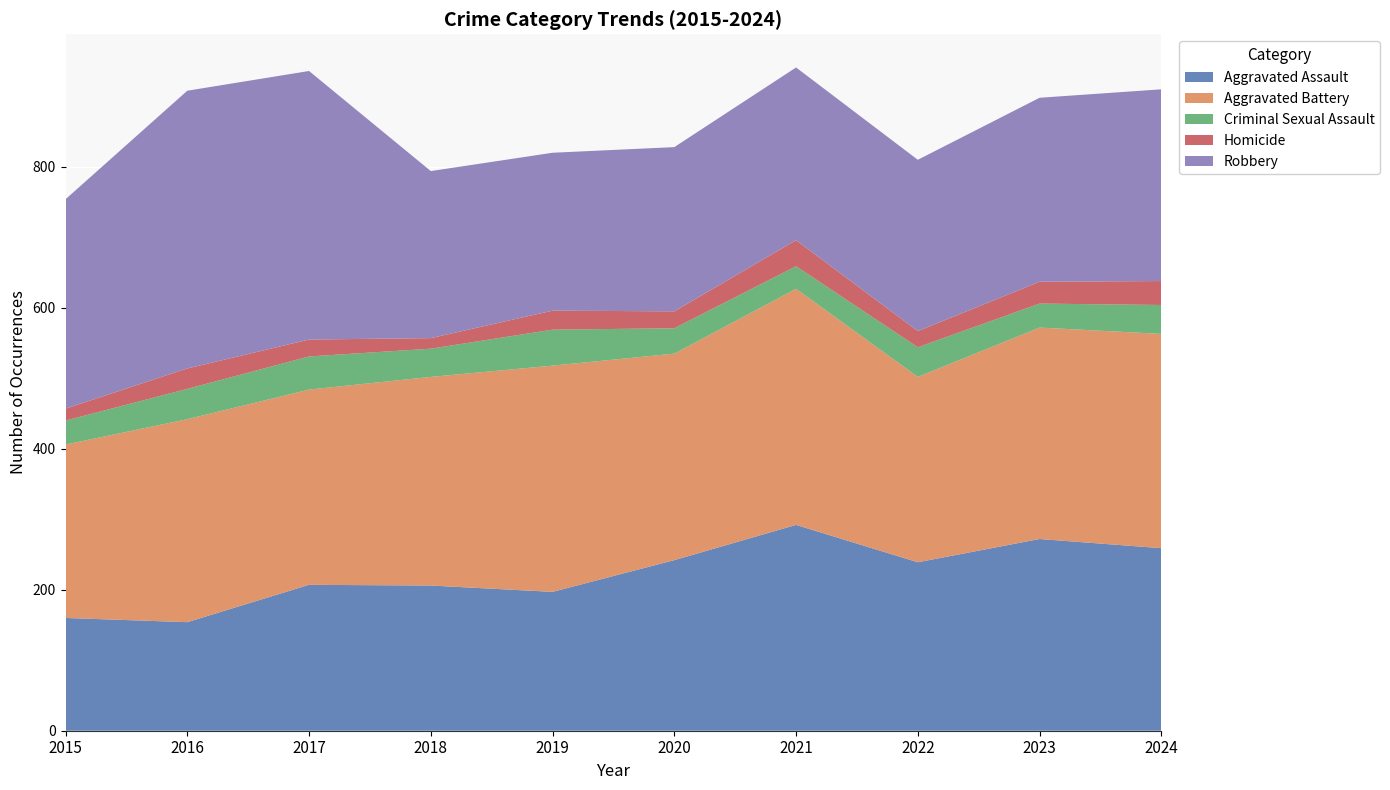

Reading left to right, list all the values displayed in this chart.

Aggravated Assault: 2015=160	2016=154	2017=207	2018=206	2019=197	2020=242	2021=292	2022=239	2023=272	2024=259
Aggravated Battery: 2015=246	2016=288	2017=277	2018=296	2019=321	2020=293	2021=335	2022=263	2023=300	2024=304
Criminal Sexual Assault: 2015=34	2016=43	2017=47	2018=40	2019=51	2020=36	2021=32	2022=42	2023=34	2024=41
Homicide: 2015=17	2016=29	2017=24	2018=15	2019=27	2020=24	2021=37	2022=23	2023=31	2024=34
Robbery: 2015=297	2016=394	2017=381	2018=237	2019=224	2020=233	2021=245	2022=243	2023=261	2024=272